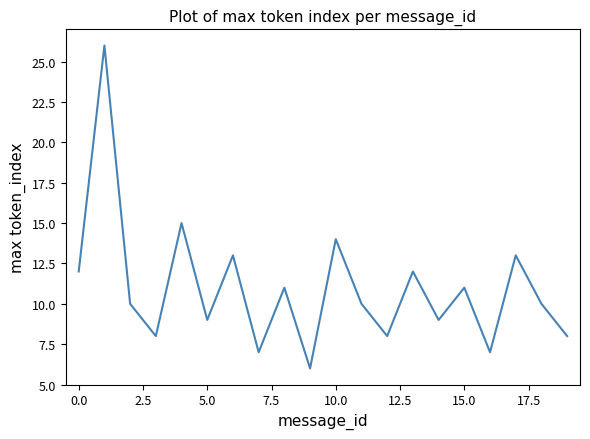

What is the smallest value displayed?

6